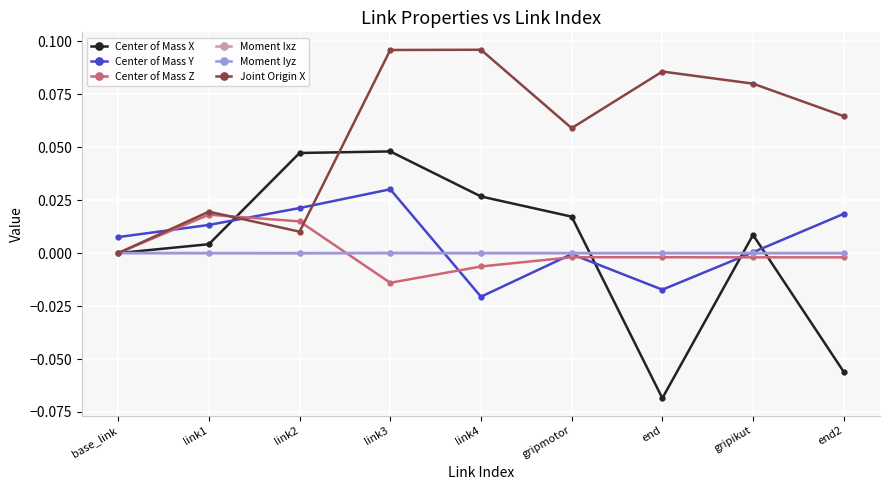

True or false: Moment Ixz has more than 0 interior local peaks.

True